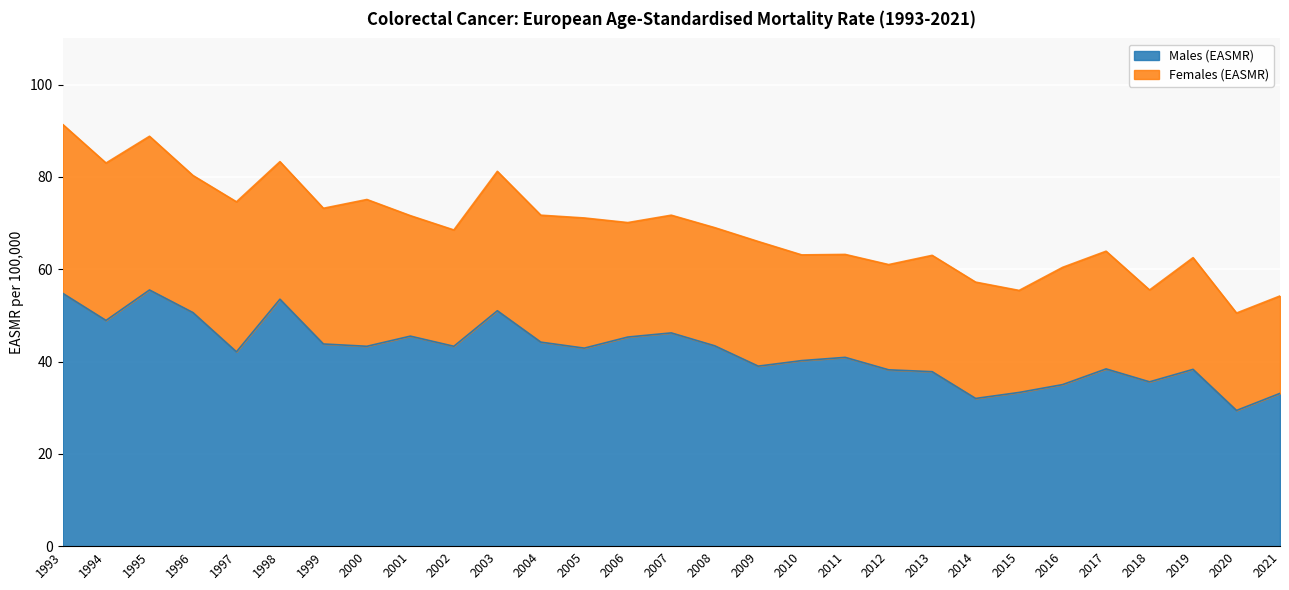

Rank the categories by value from lowest to highest.

2020, 2014, 2021, 2015, 2016, 2018, 2013, 2012, 2019, 2017, 2009, 2010, 2011, 1997, 2005, 2000, 2002, 2008, 1999, 2004, 2006, 2001, 2007, 1994, 1996, 2003, 1998, 1993, 1995